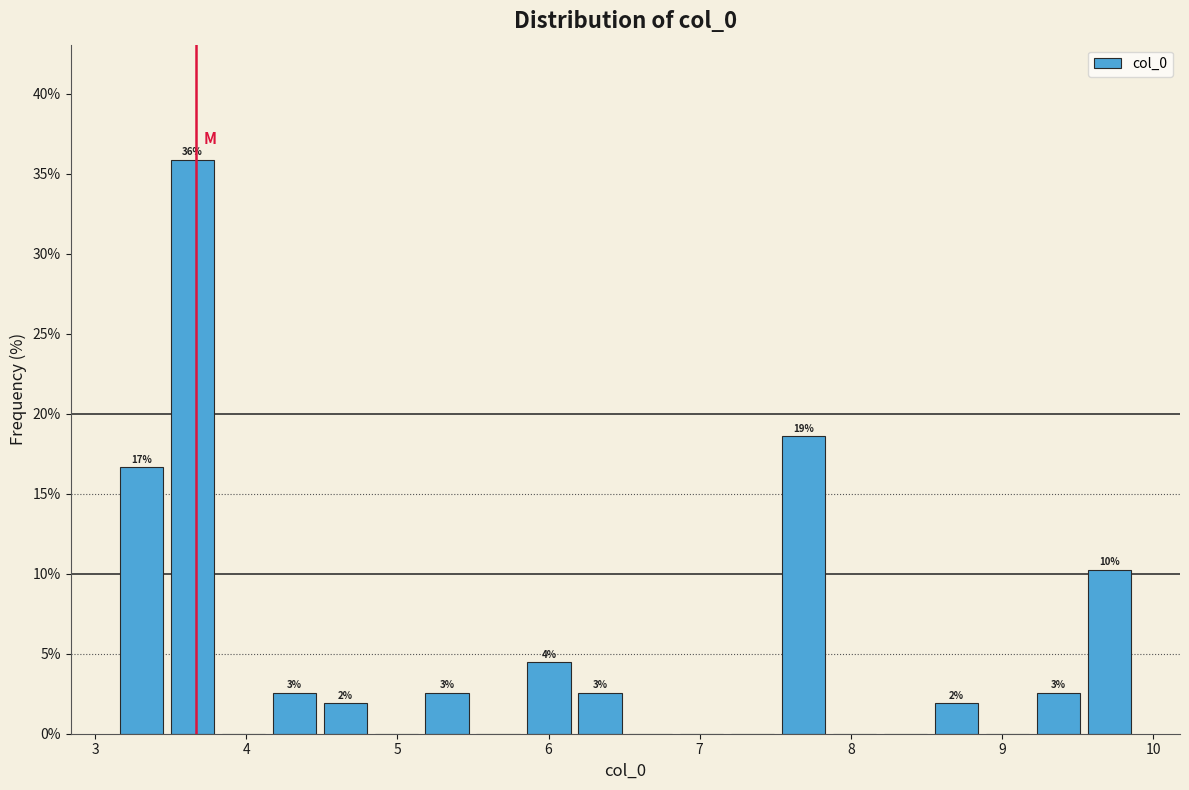

Read against the x-axis, roughly where is the centre of the tallest bar?

3.6